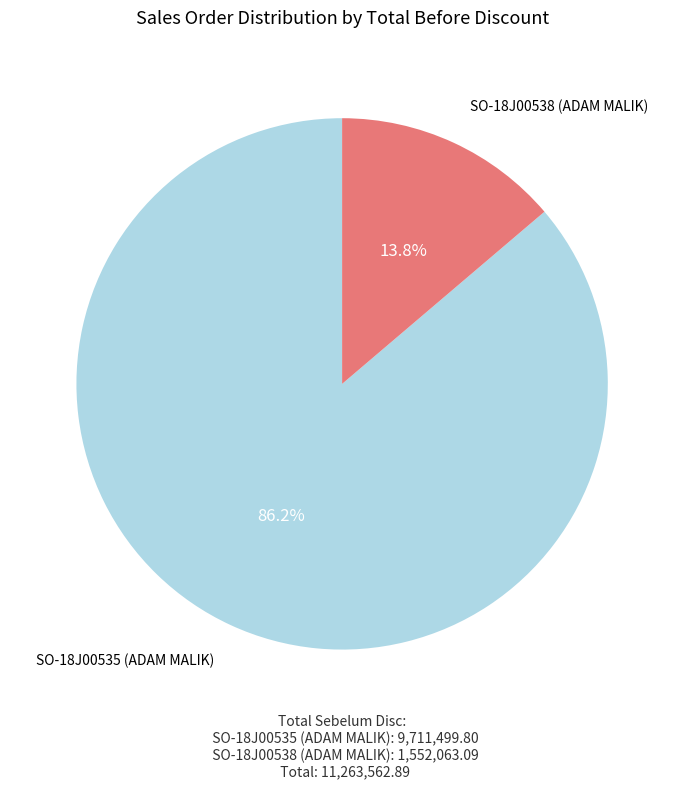

What percentage is the SO-18J00538 (ADAM MALIK) slice, to the nearest percent?

14%